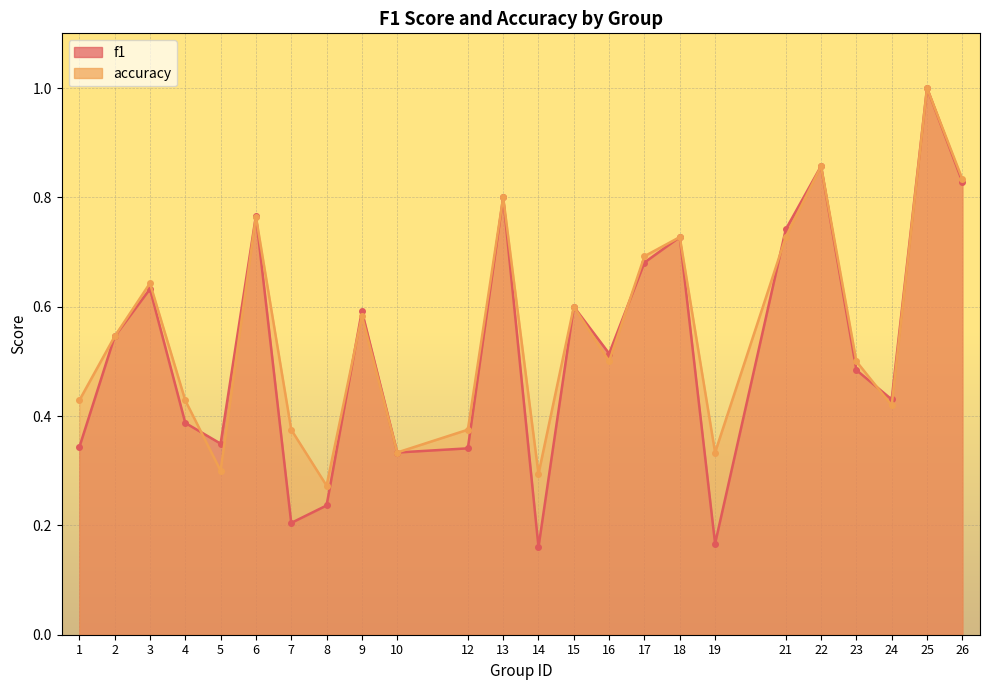

Reading left to right, list all the values displayed in this chart.

f1: 0.3	0.5	0.6	0.4	0.3	0.8	0.2	0.2	0.6	0.3	0.3	0.8	0.2	0.6	0.5	0.7	0.7	0.2	0.7	0.9	0.5	0.4	1.0	0.8
accuracy: 0.4	0.5	0.6	0.4	0.3	0.8	0.4	0.3	0.6	0.3	0.4	0.8	0.3	0.6	0.5	0.7	0.7	0.3	0.7	0.9	0.5	0.4	1.0	0.8